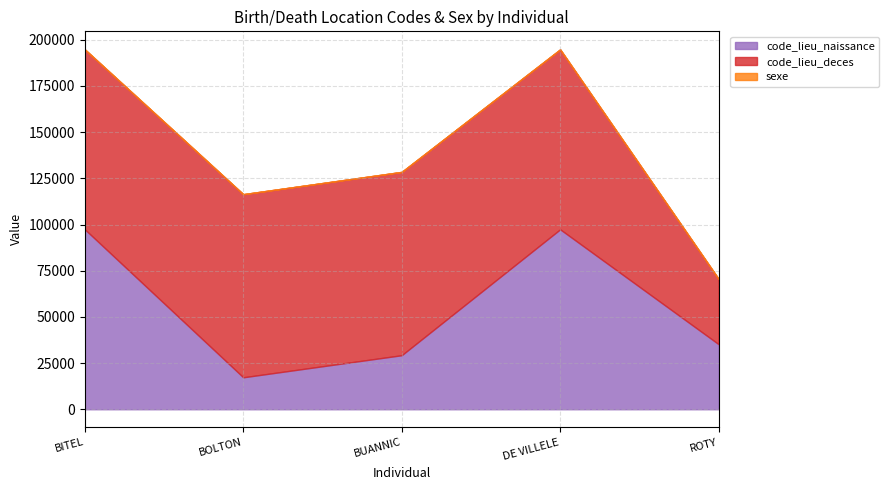

What is the smallest value displayed?

1